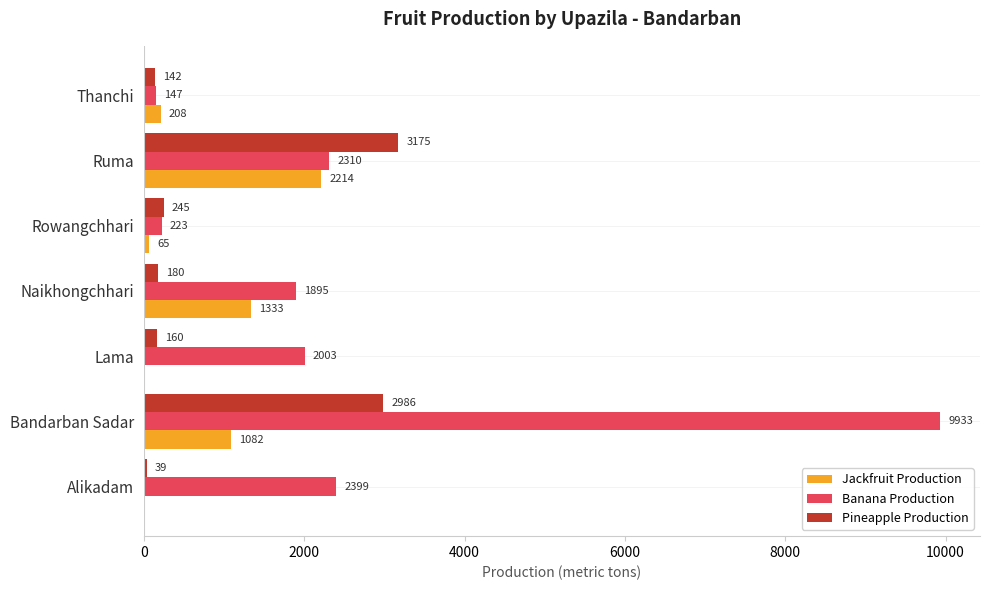

True or false: Pineapple Production has a value of 1425 at Bandarban Sadar.

False